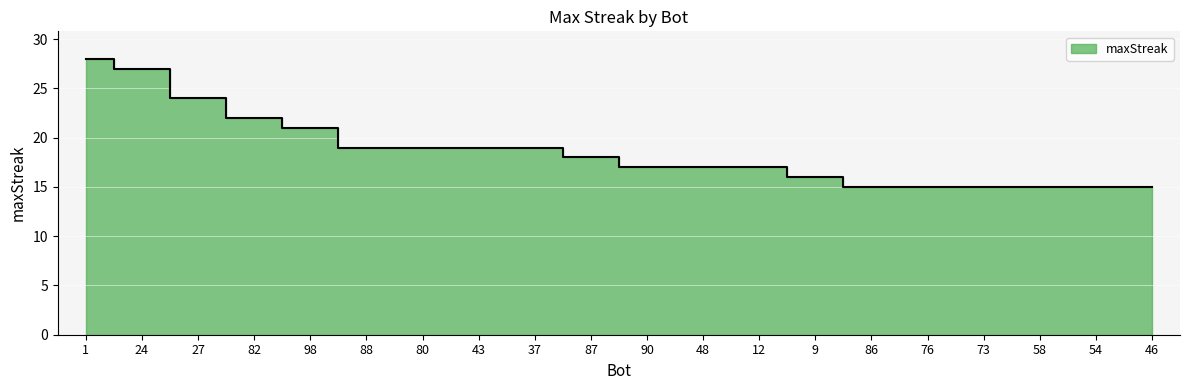

List the labels in order of value, smallest first.

86, 76, 73, 58, 54, 46, 9, 90, 48, 12, 87, 88, 80, 43, 37, 98, 82, 27, 24, 1